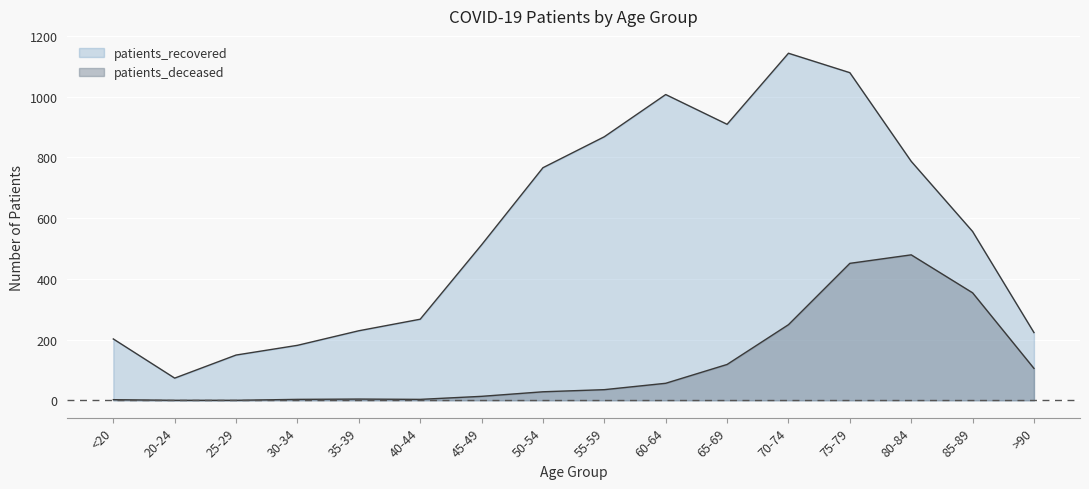

Reading left to right, transcribe all the data shown in this chart.

patients_recovered: <20=202	20-24=73	25-29=149	30-34=181	35-39=229	40-44=267	45-49=512	50-54=766	55-59=868	60-64=1007	65-69=909	70-74=1143	75-79=1079	80-84=787	85-89=556	>90=223
patients_deceased: <20=2	20-24=0	25-29=0	30-34=3	35-39=4	40-44=3	45-49=13	50-54=28	55-59=35	60-64=56	65-69=118	70-74=249	75-79=451	80-84=479	85-89=354	>90=105